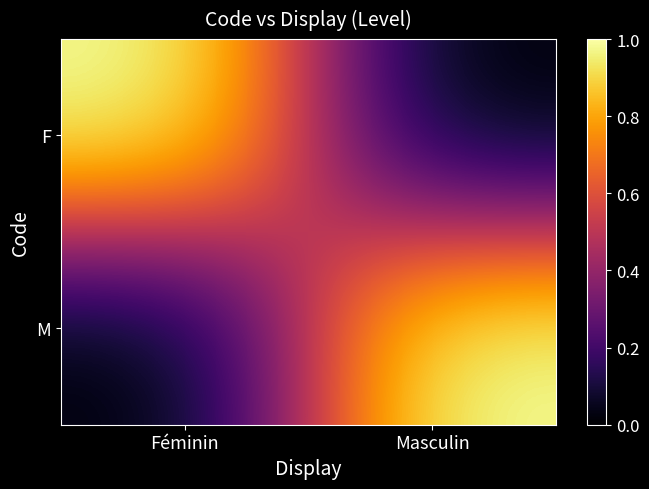

List the series in order of their peak value, lowest first.

F, M